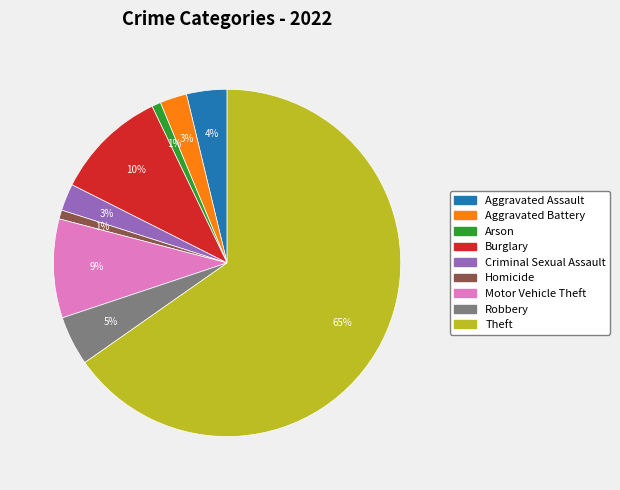

Is the sum of Homicide and Aggravated Battery greater than half?

No